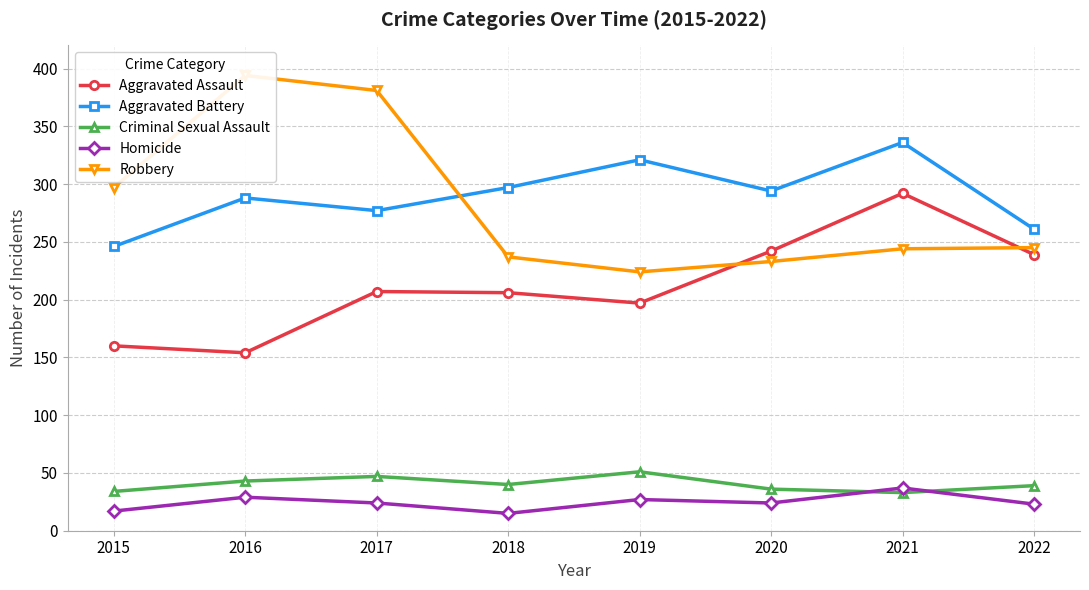

Between 2016 and 2022, which is larger?

2022